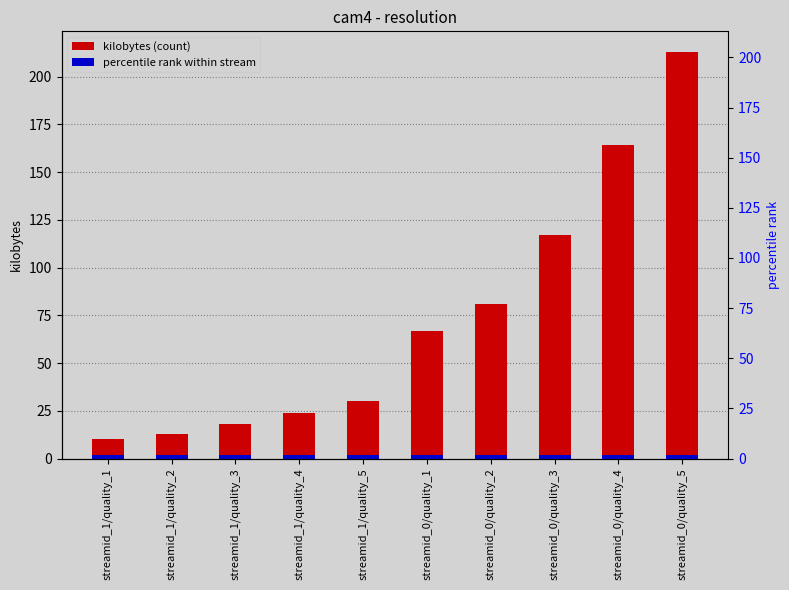

What is the label of the 3rd bar from the left?

streamid_1/quality_3